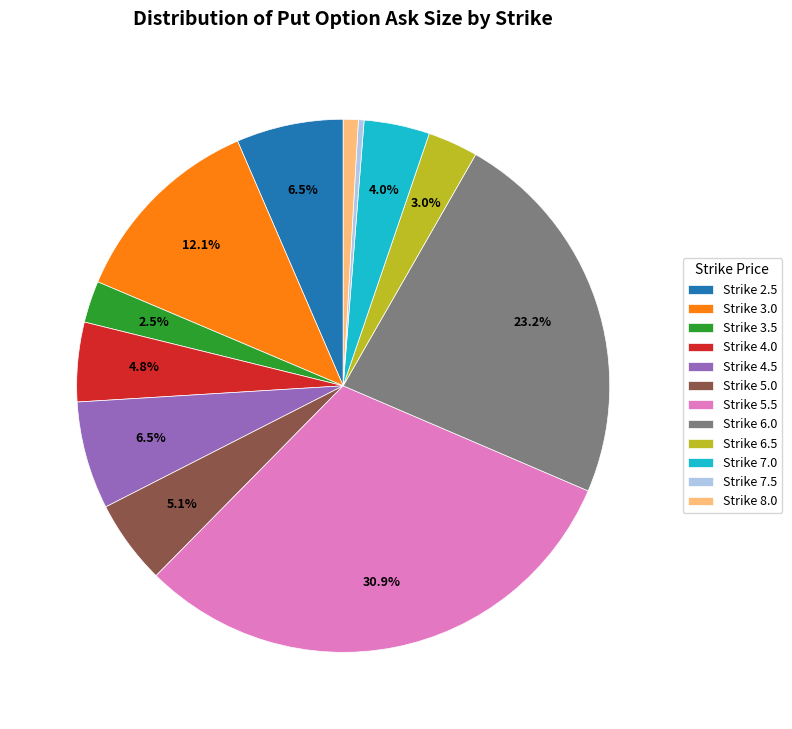

Does any single category account for the majority?

No